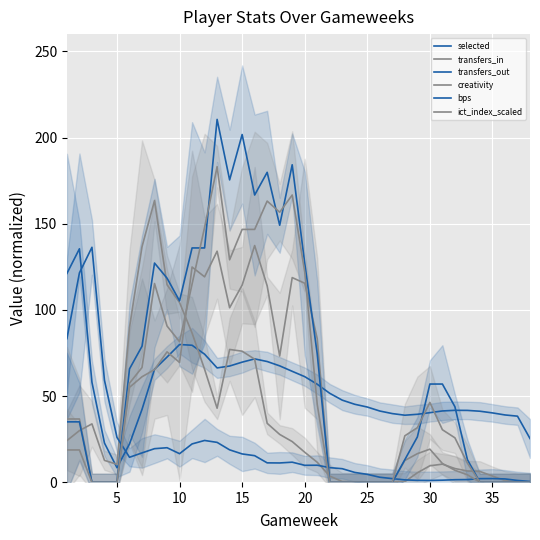

What is the minimum value for selected?

8.5